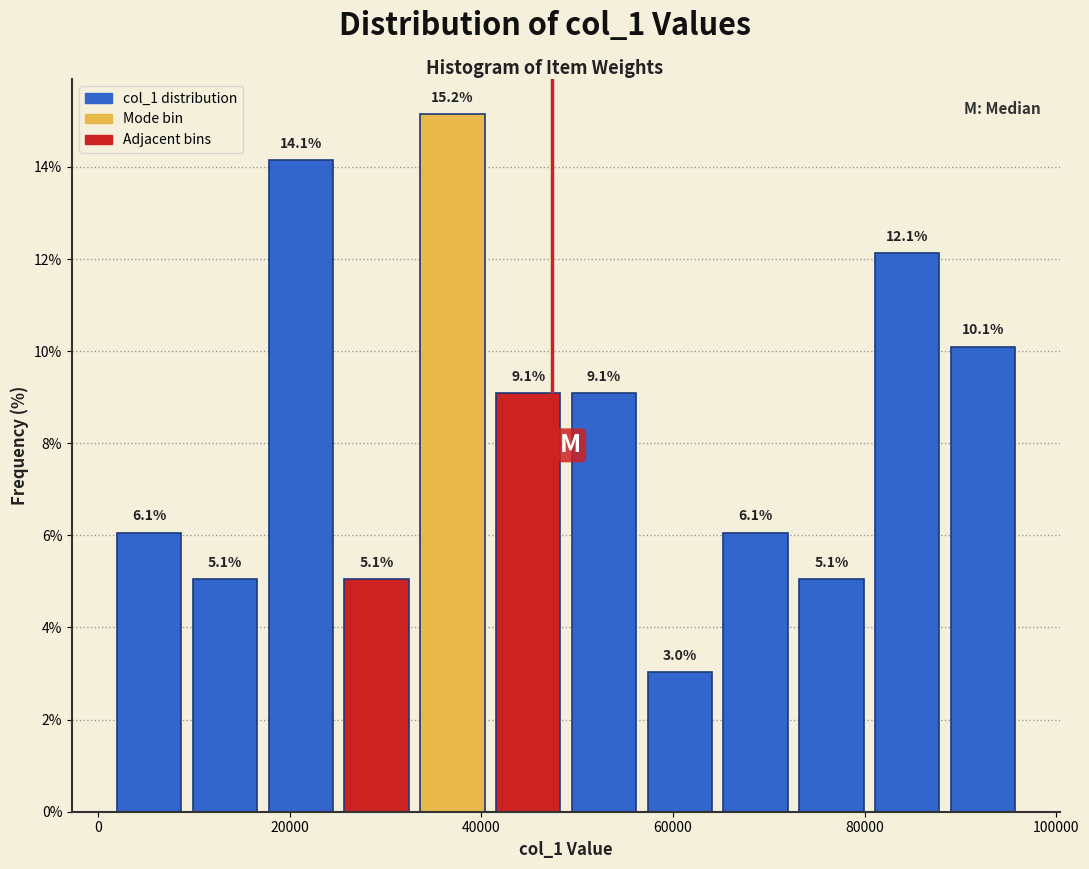

Around what value on the x-axis is the tallest bar? Give the approximate position of its centre, as read against the axis.

36000